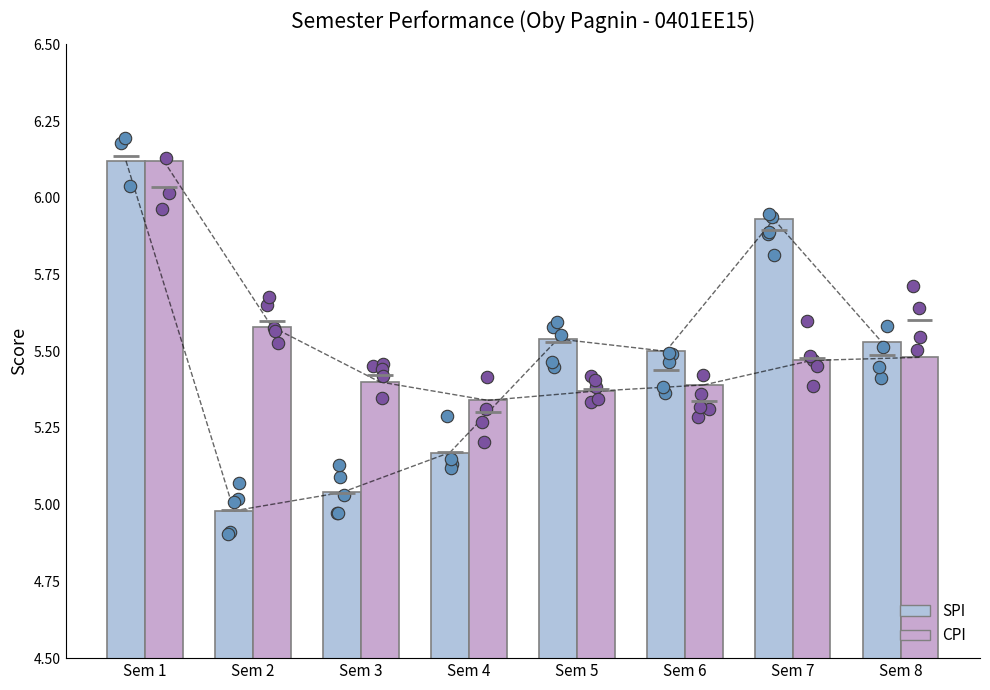

What are all the series names shown in the legend?

SPI, CPI